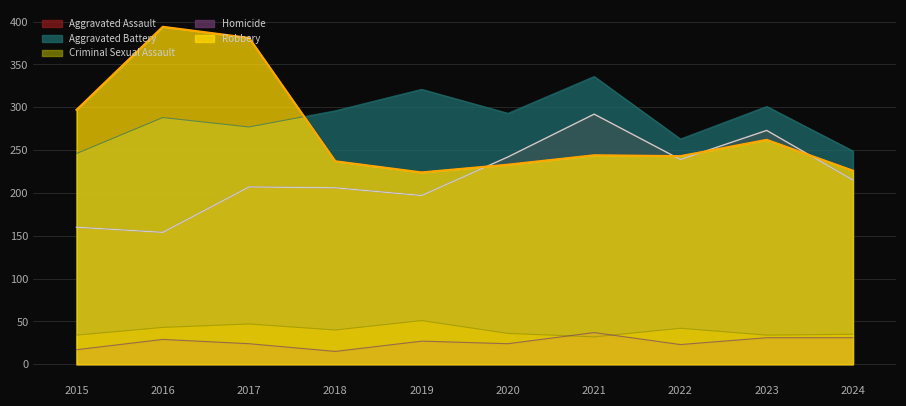

What is the difference between the second highest and second lowest values in the Aggravated Battery series?

72